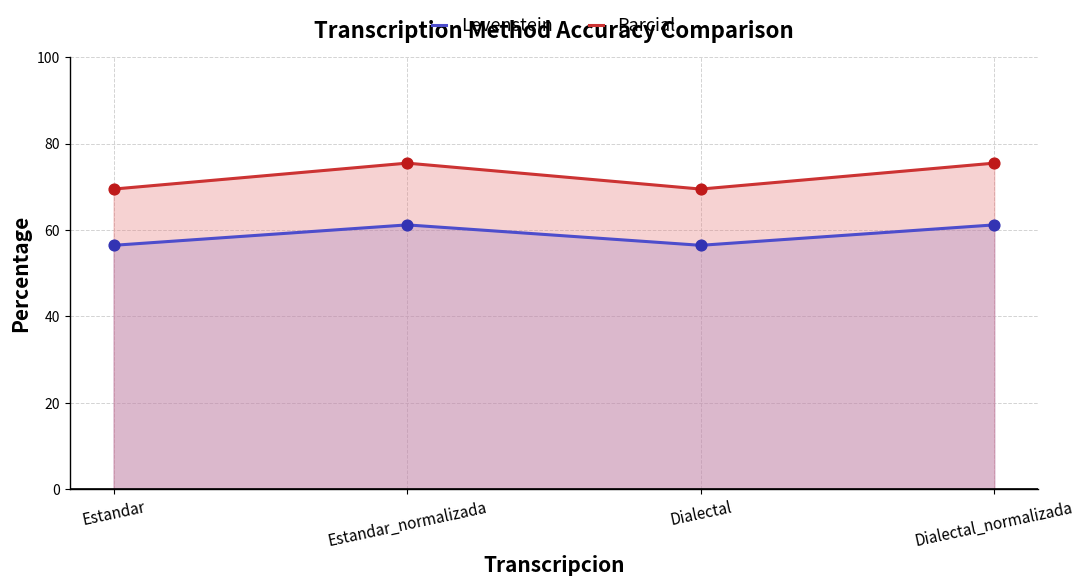

Which series contains the lowest Y value?

Levenstein